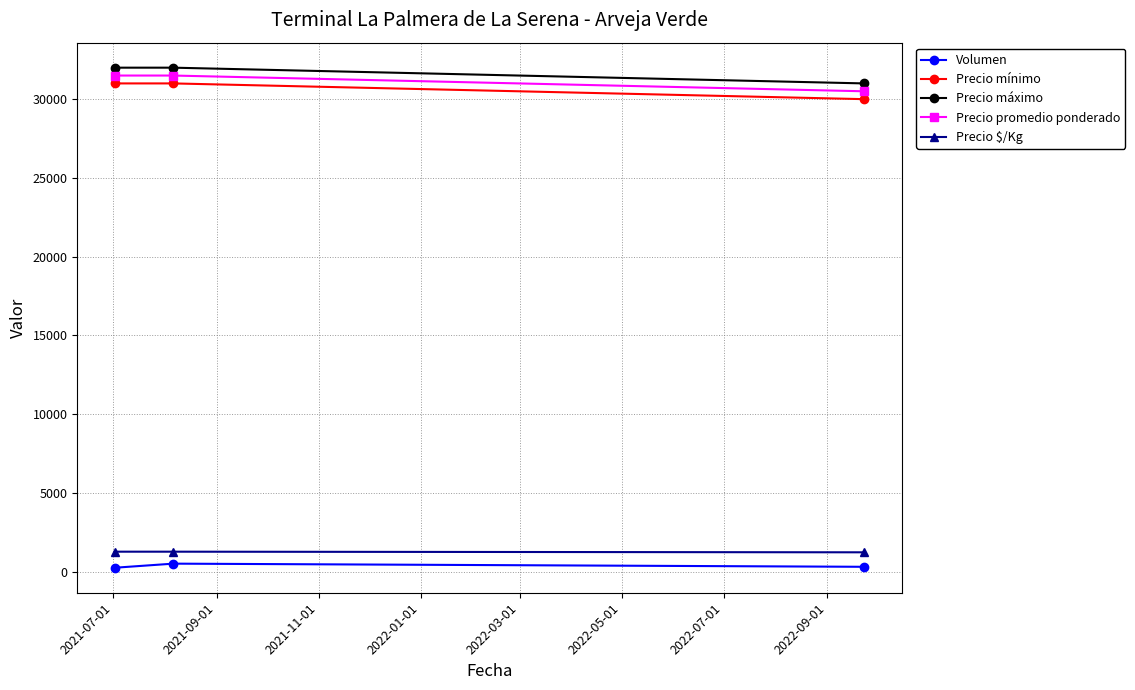

What is the lowest value of the Precio mínimo series?

30000